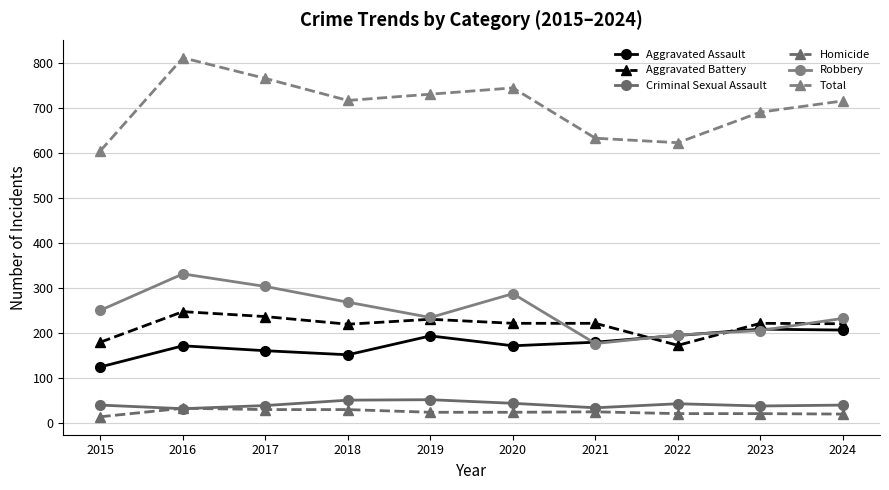

Is it true that Robbery equals 205 at 2023?

True